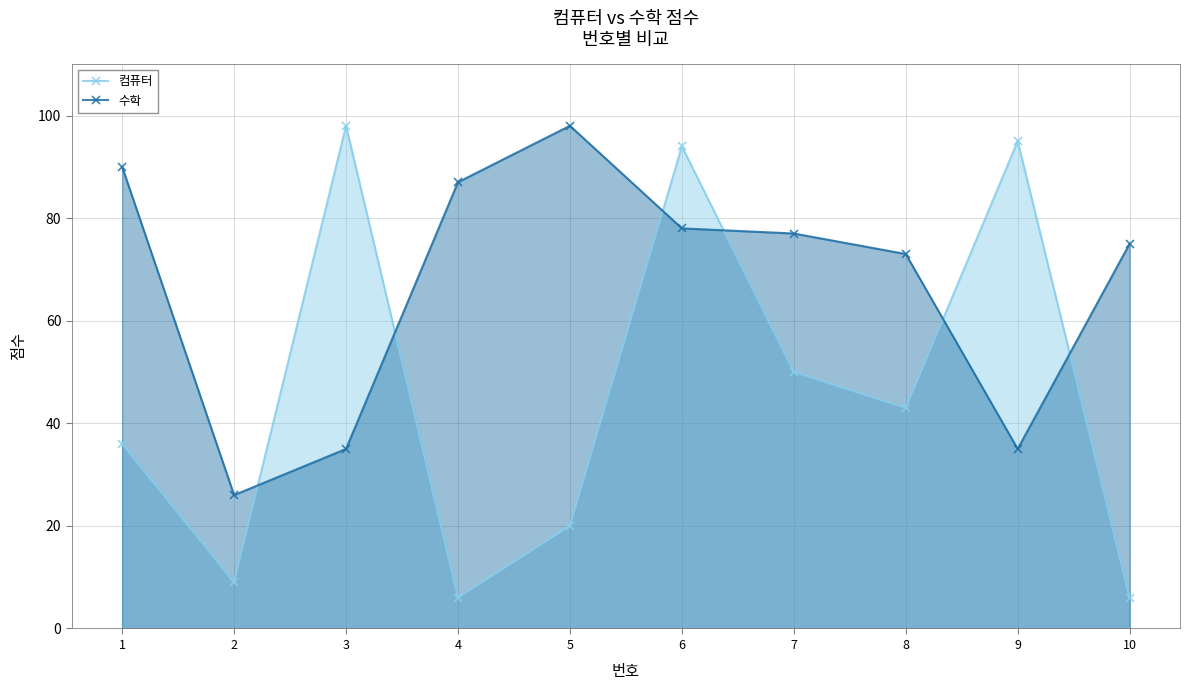

Reading right to left, transcribe all the data shown in this chart.

컴퓨터: 6	95	43	50	94	20	6	98	9	36
수학: 75	35	73	77	78	98	87	35	26	90